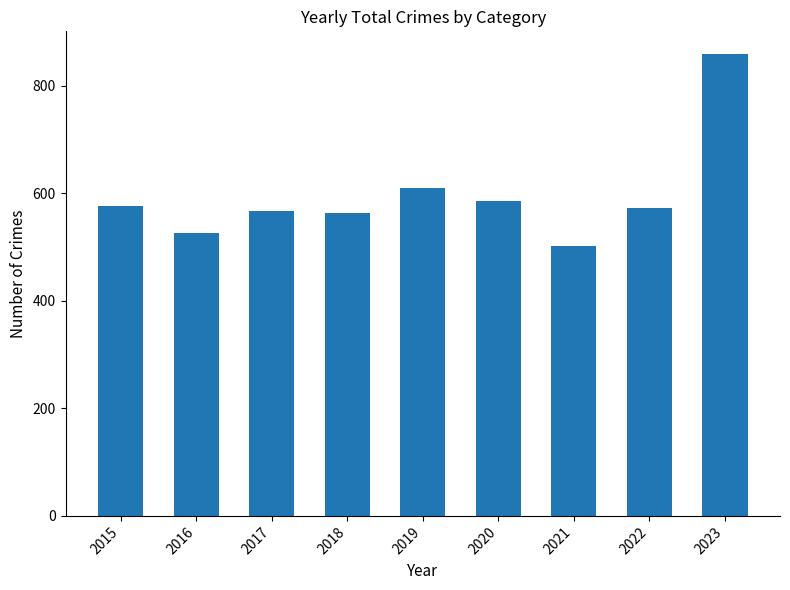

Count the number of data series in this chart.

1